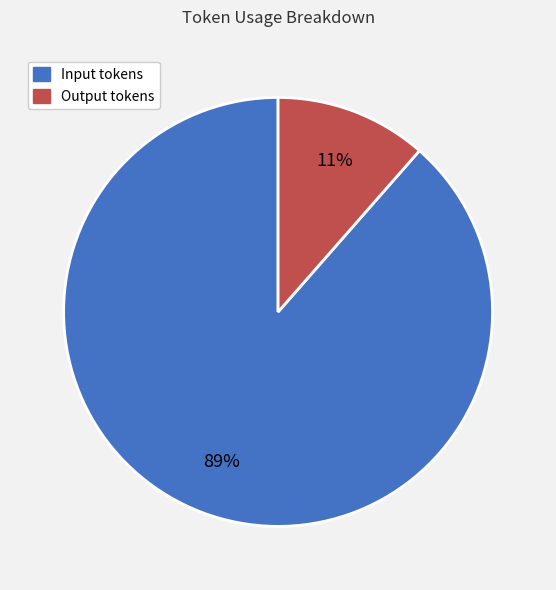

Which category has the smallest portion of the pie?

Output tokens